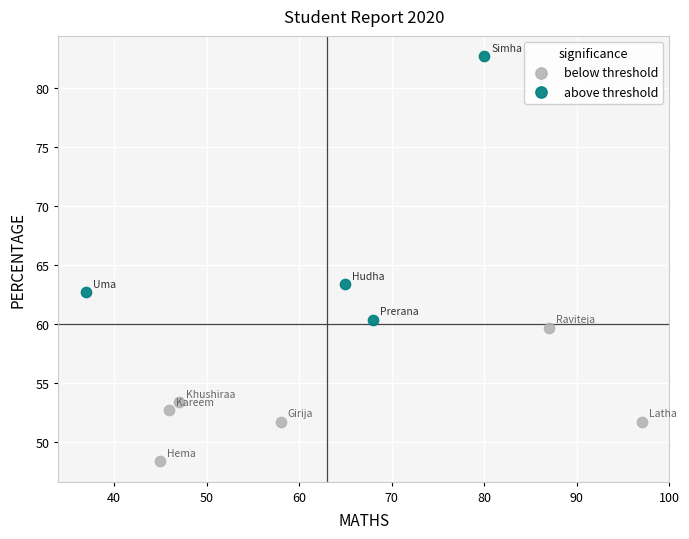

What are all the series names shown in the legend?

below threshold, above threshold